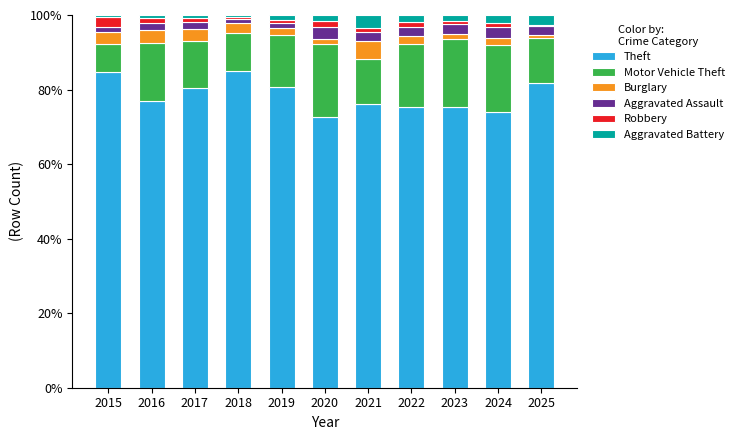

How many distinct data groups are displayed?

6